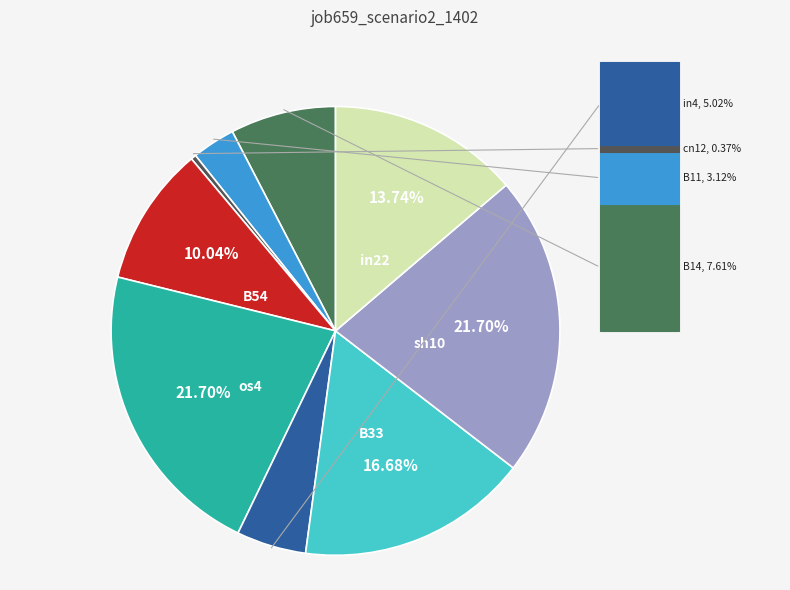

How many slices are in this pie chart?

9